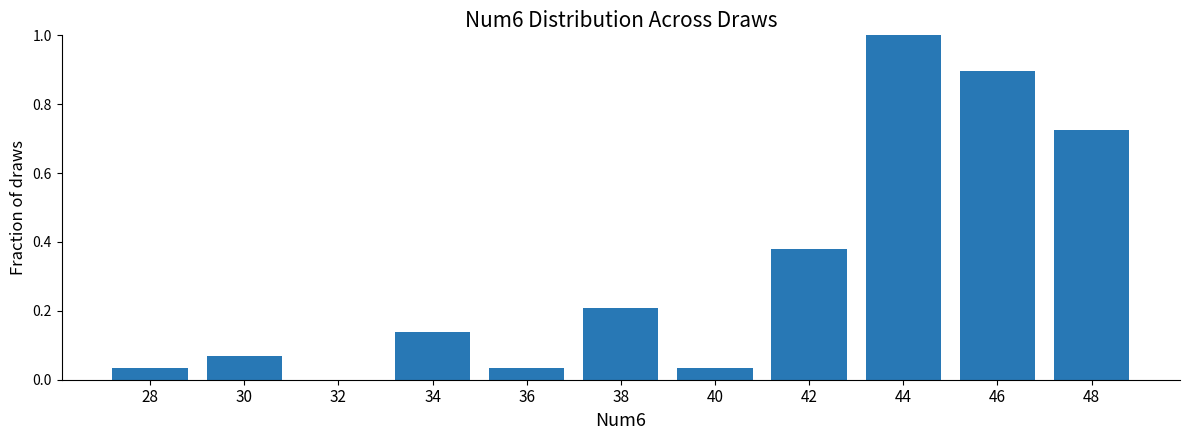

True or false: the data shows 0.2 at 38.

True